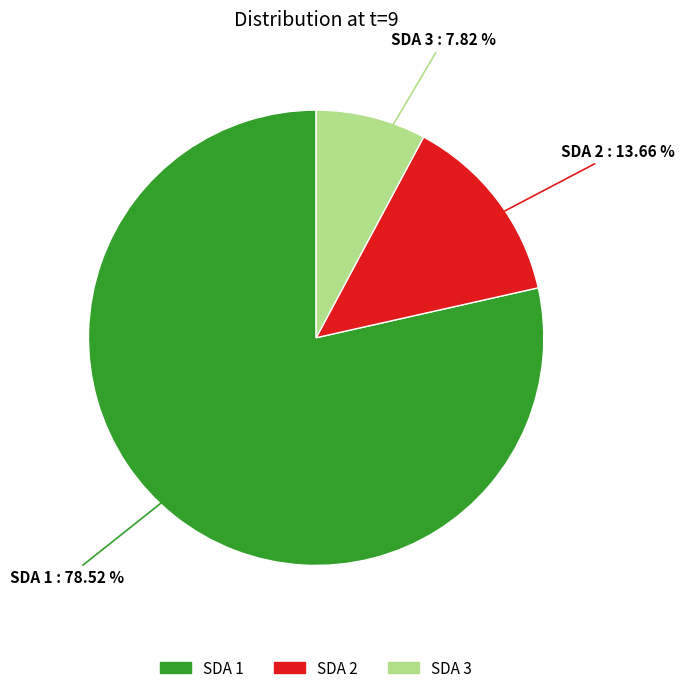

The SDA 1 slice represents 79% of the pie. True or false?

True